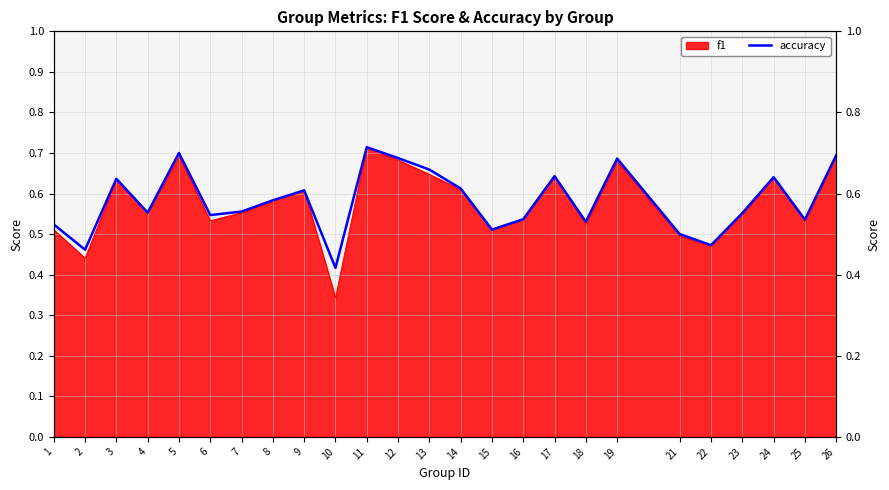

List the labels in order of value, smallest first.

10, 2, 22, 21, 15, 1, 18, 25, 16, 6, 23, 4, 7, 8, 9, 14, 3, 24, 17, 13, 19, 12, 26, 5, 11